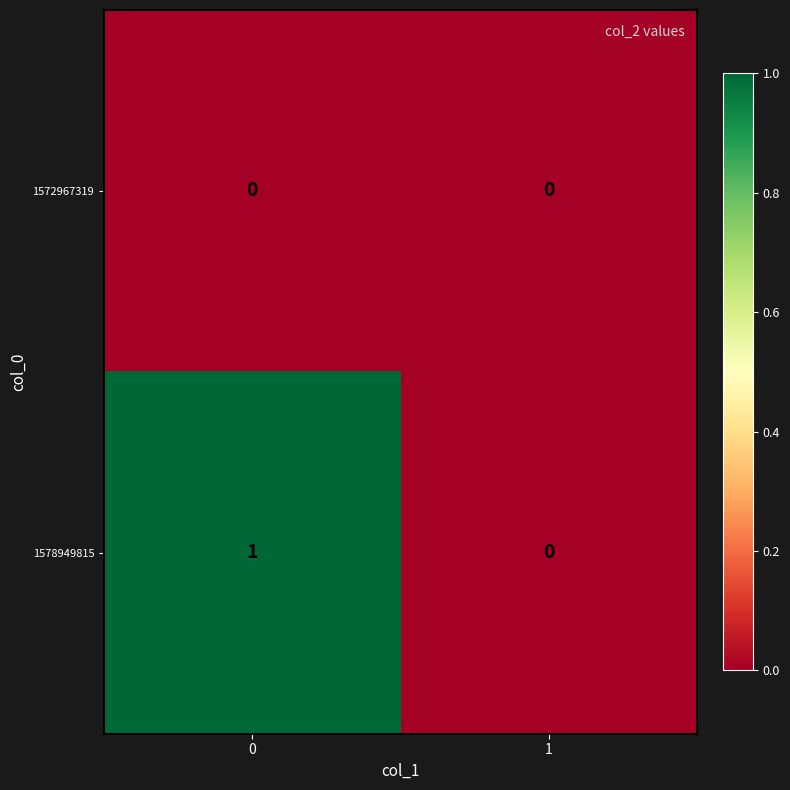

How many data points does each series have?

2